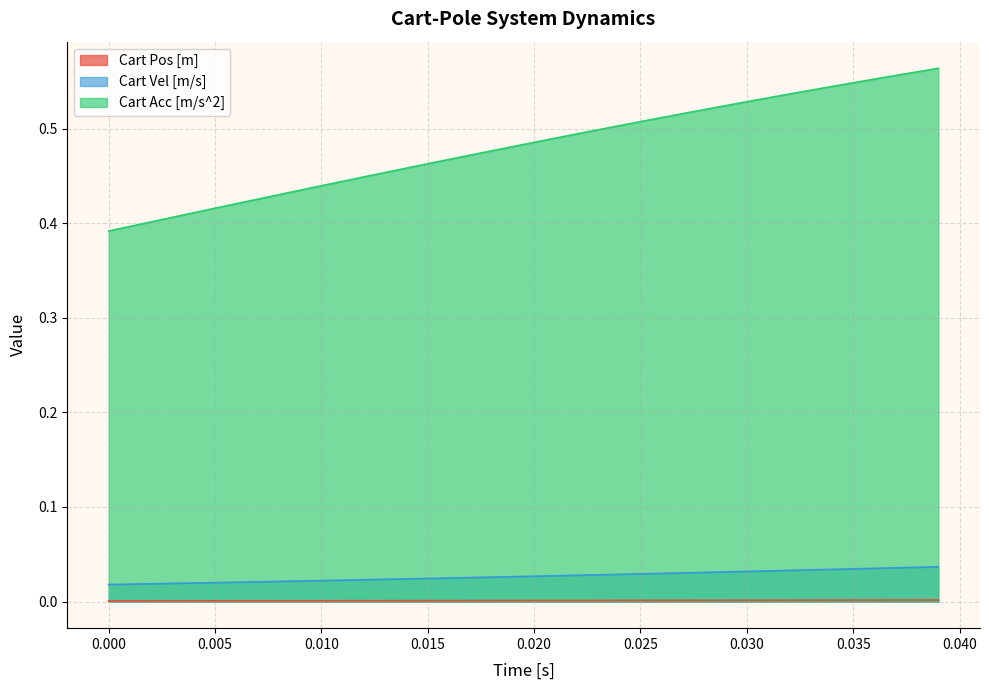

Count the Cart Pos [m] values in the range 0 to 1.

40